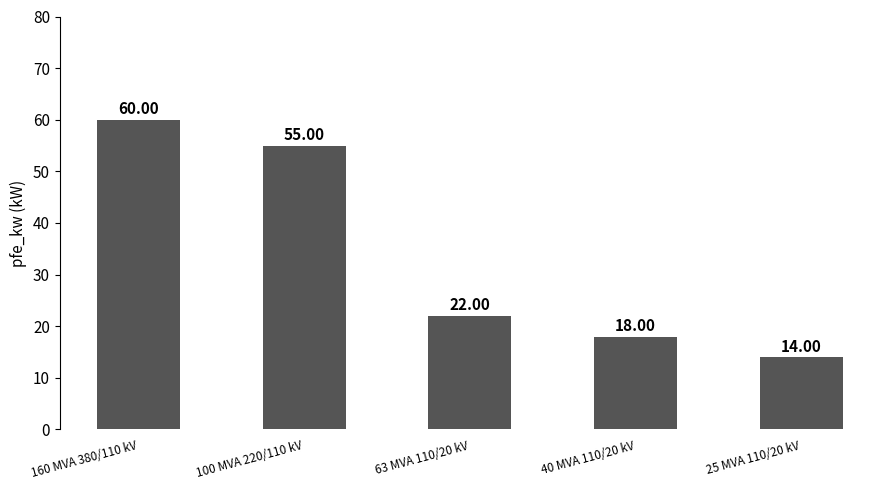

Reading left to right, what are all the values shown in this chart?

60	55	22	18	14